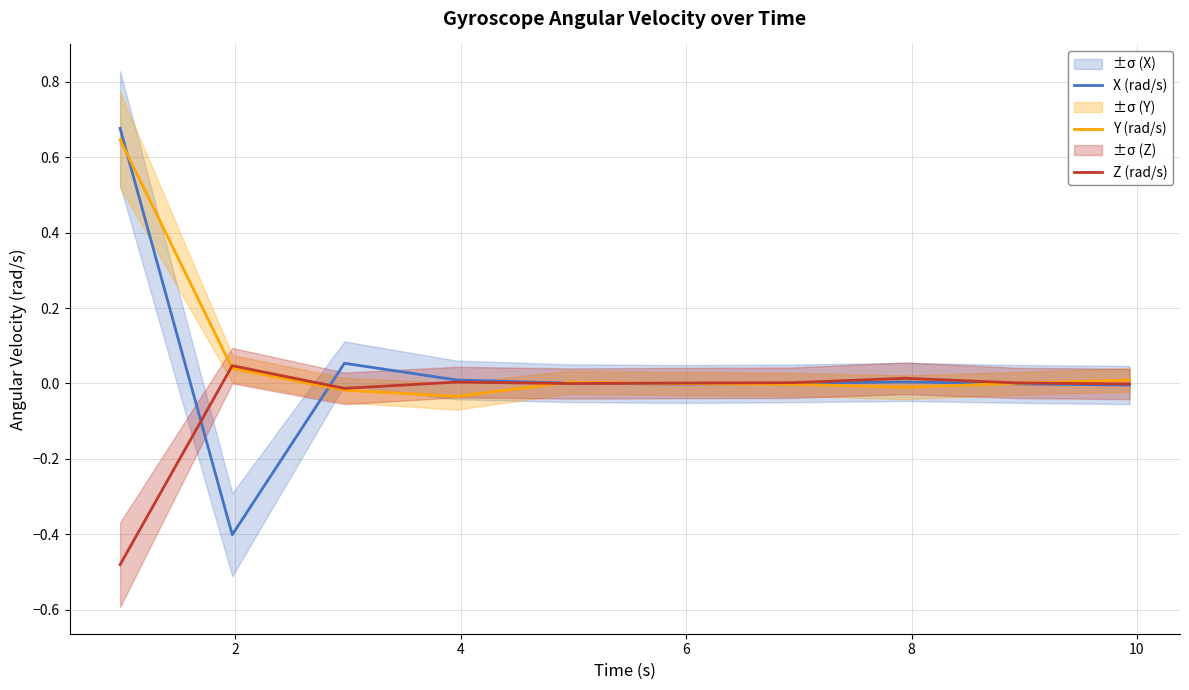

True or false: Y (rad/s) and Z (rad/s) intersect in this chart.

True